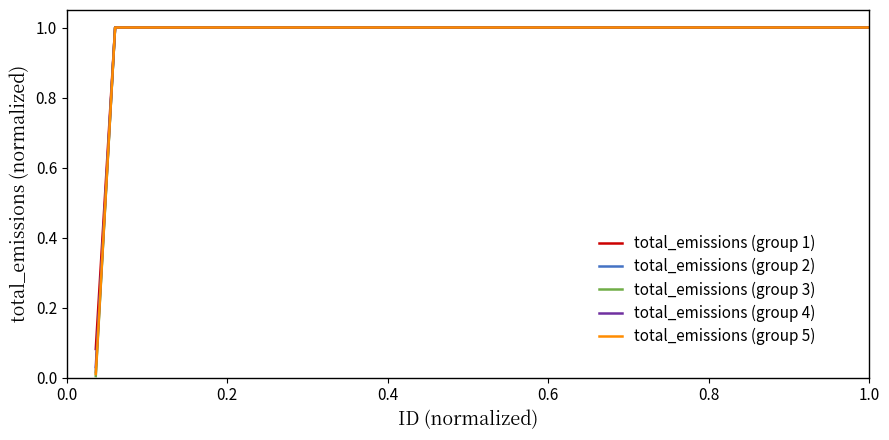

Which series has the widest spread of values?

total_emissions (group 3)